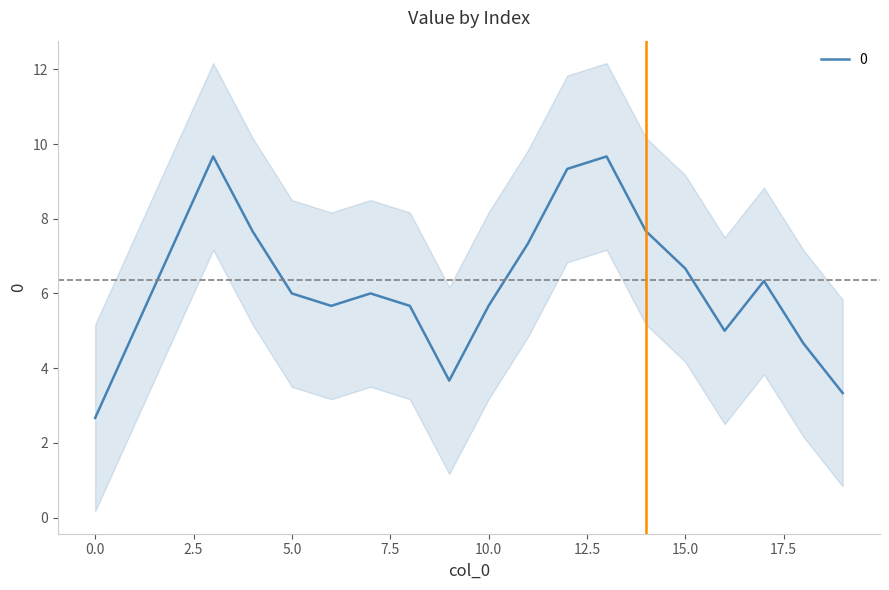

How many values are between 4 and 10?

15